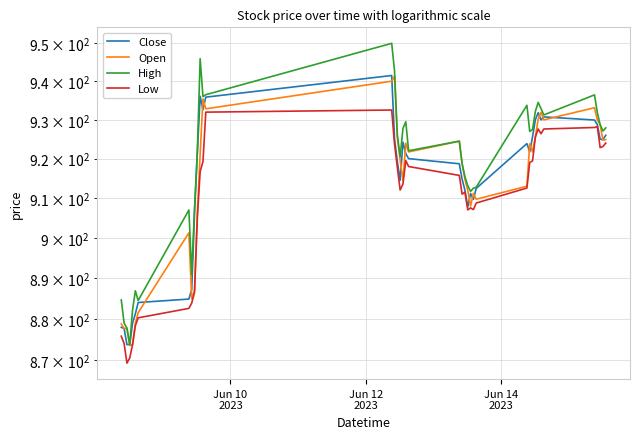

What is the minimum value shown in the chart?

869.2